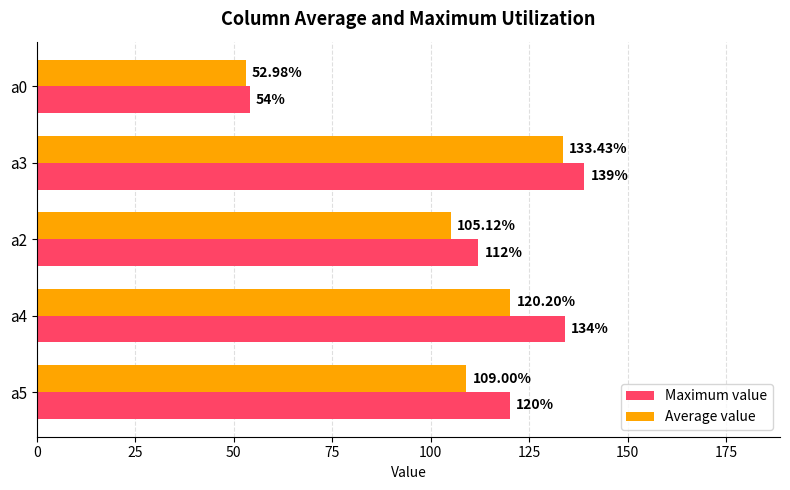

List the series in order of their peak value, highest first.

Maximum value, Average value